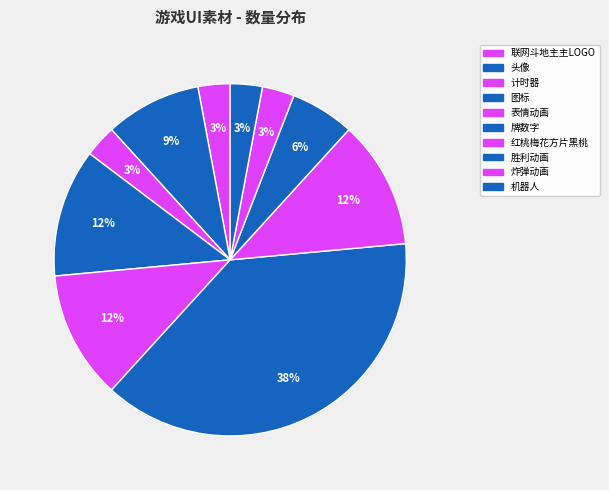

Does 炸弹动画 account for over 50% of the chart?

No